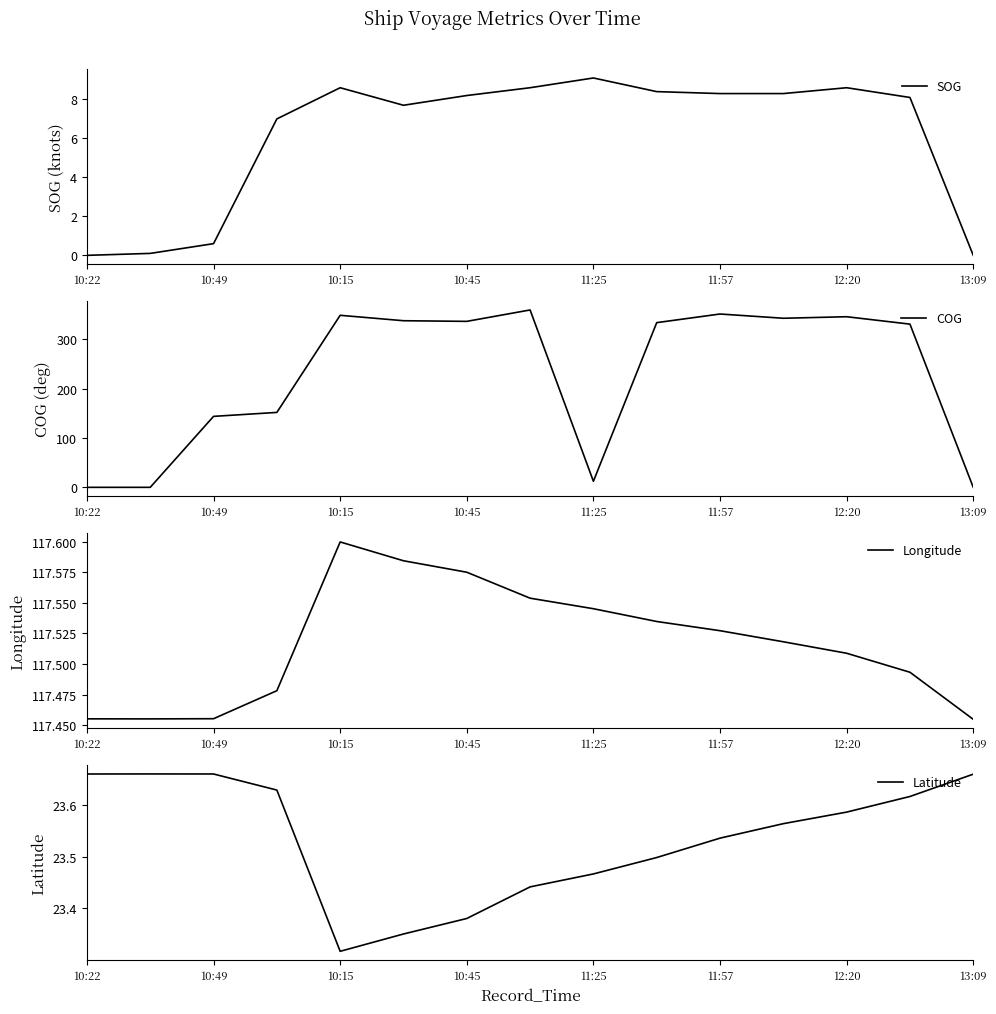

What is the sum of all SOG values?

91.6